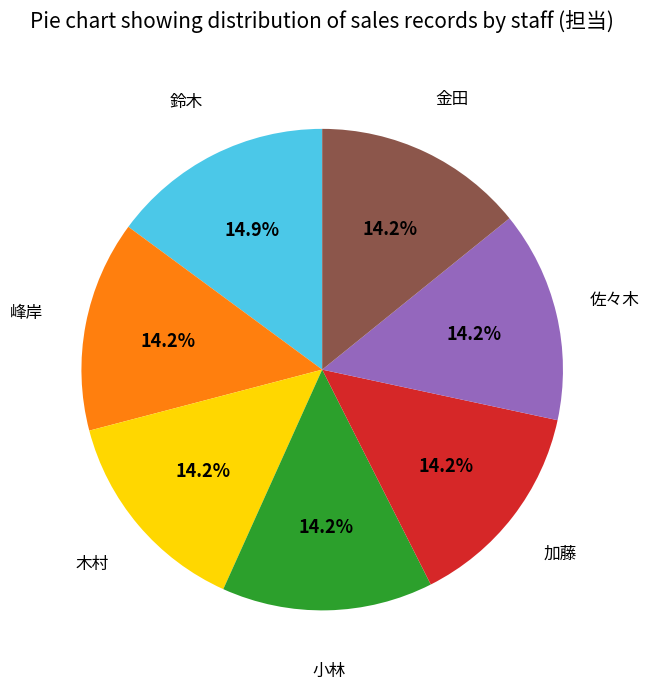

Does any single category account for the majority?

No